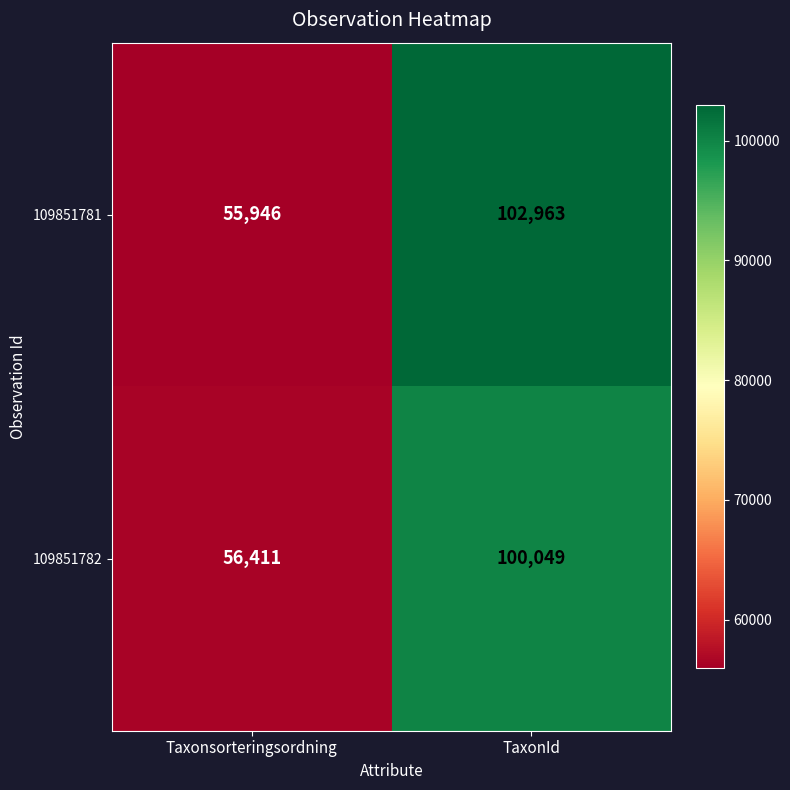

What value does the 109851781 series have at TaxonId?

102963